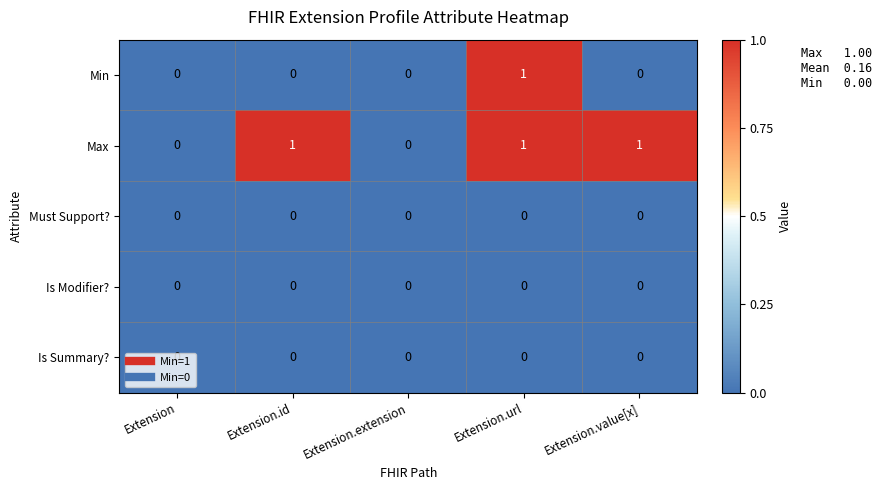

How many Min values are between 0 and 1?

5